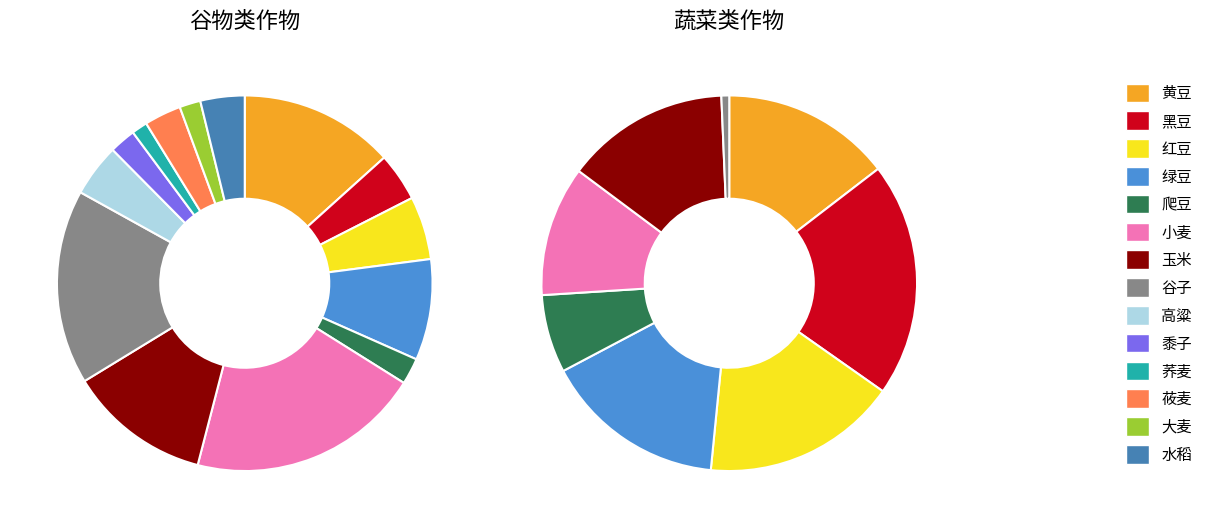

Does 小麦 account for over 50% of the chart?

No